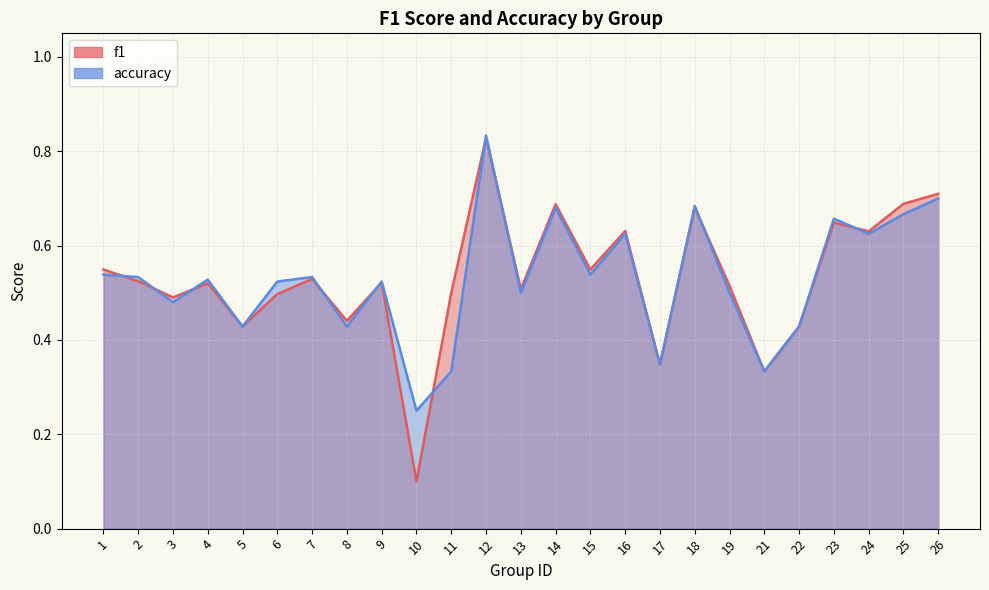

What is the maximum value shown in the chart?

0.8